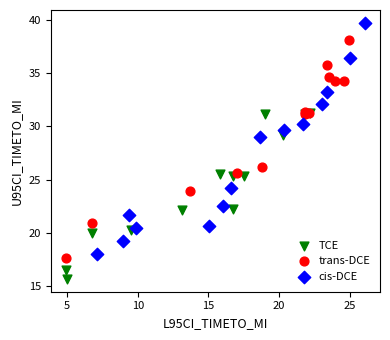

Which series reaches the minimum Y coordinate?

TCE